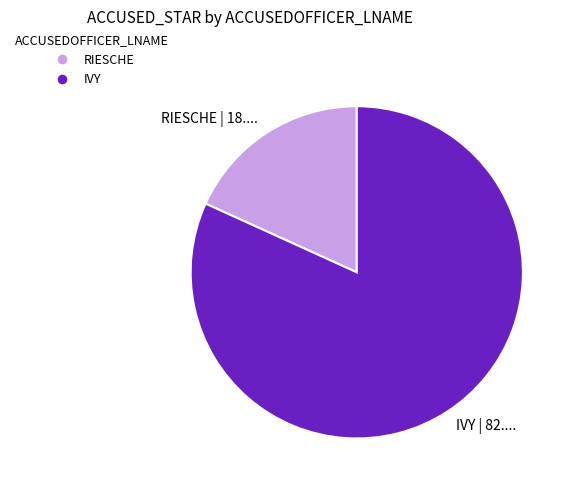

How many slices are in this pie chart?

2